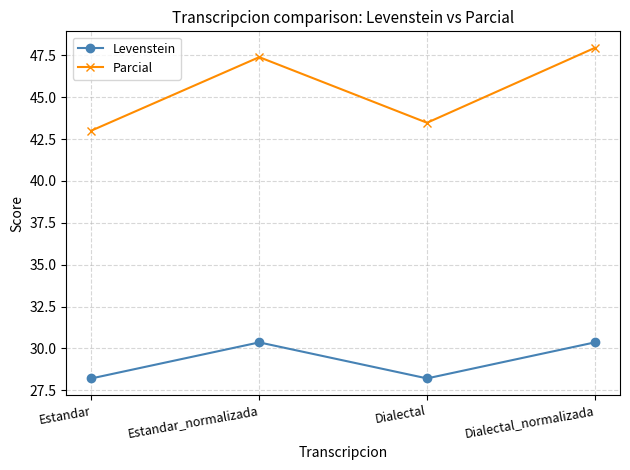

At which category is the sum across all series the highest?

Dialectal_normalizada